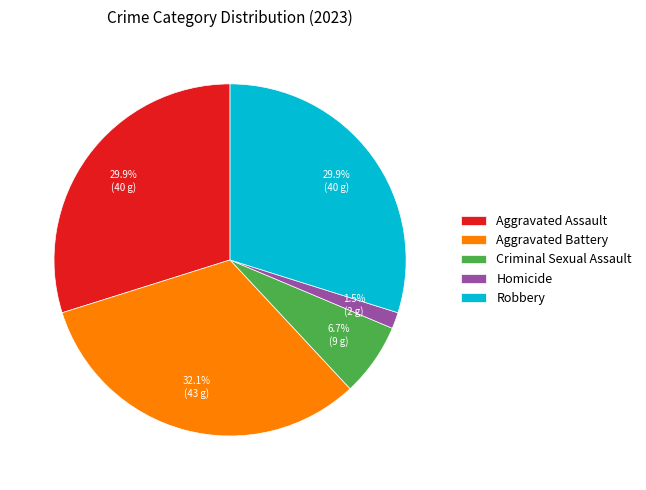

Count the number of slices in the pie.

5